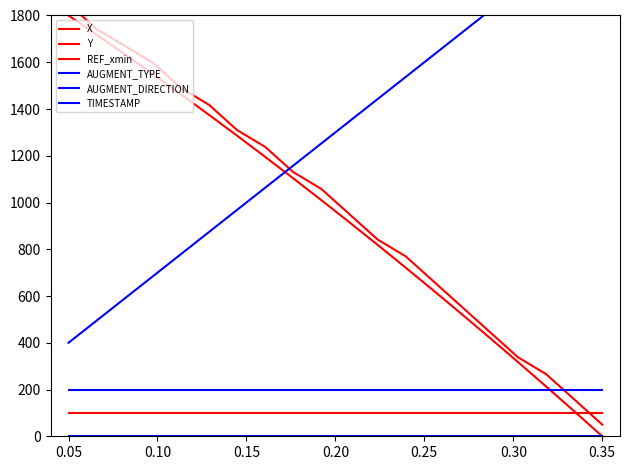

Does the chart display data point markers on the line(s)?

No